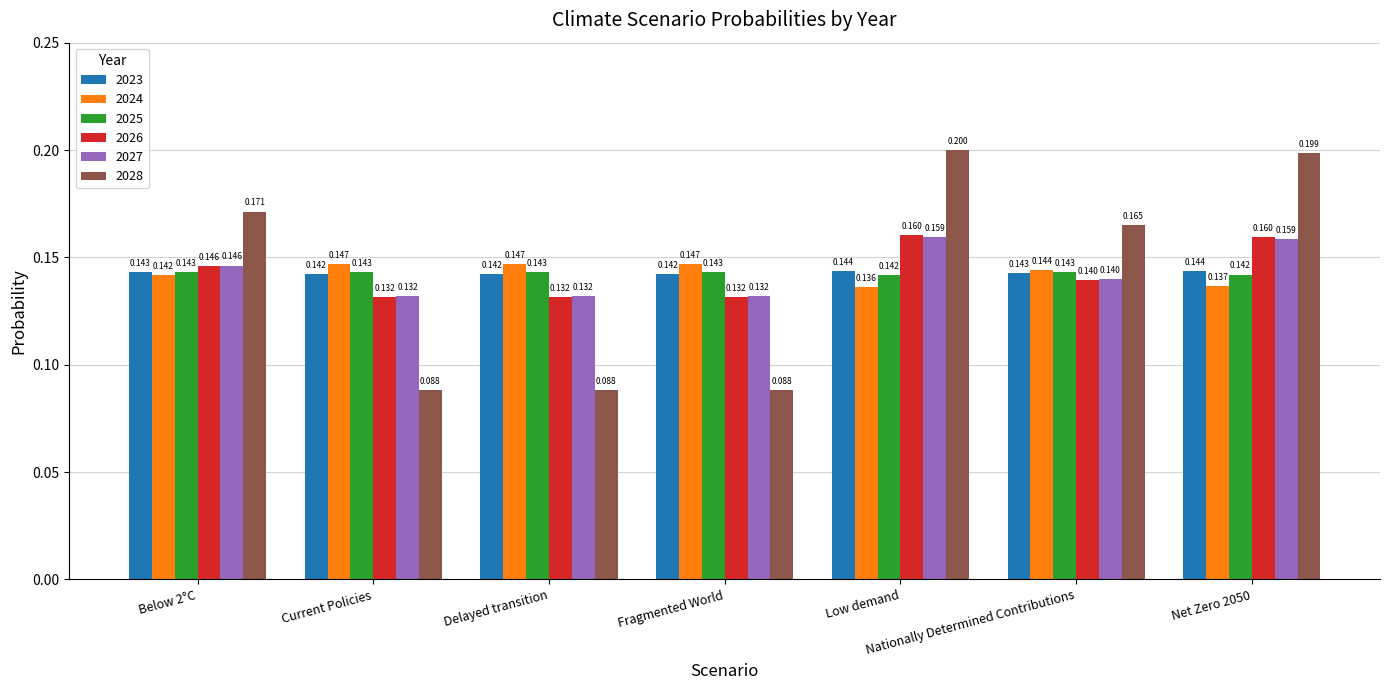

The 2025 series shows 0.2 at Nationally Determined Contributions. True or false?

False